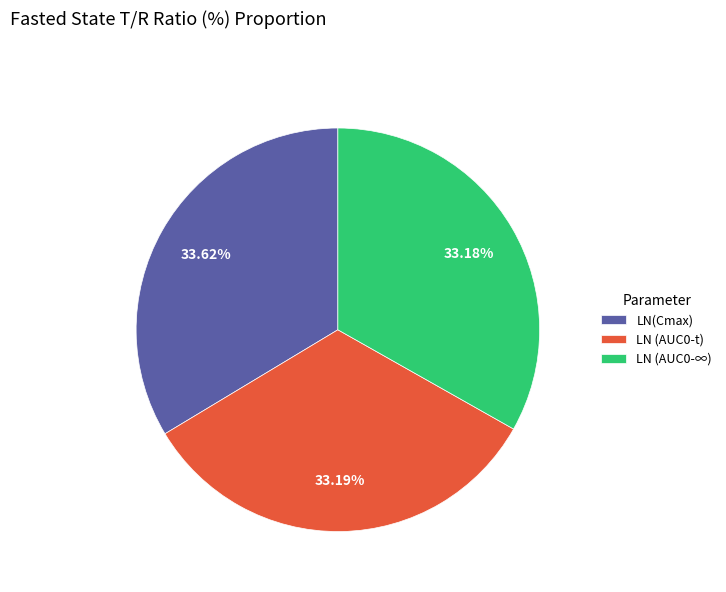

To the nearest percent, what is the combined percentage of LN (AUC0-∞) and LN (AUC0-t)?

66%